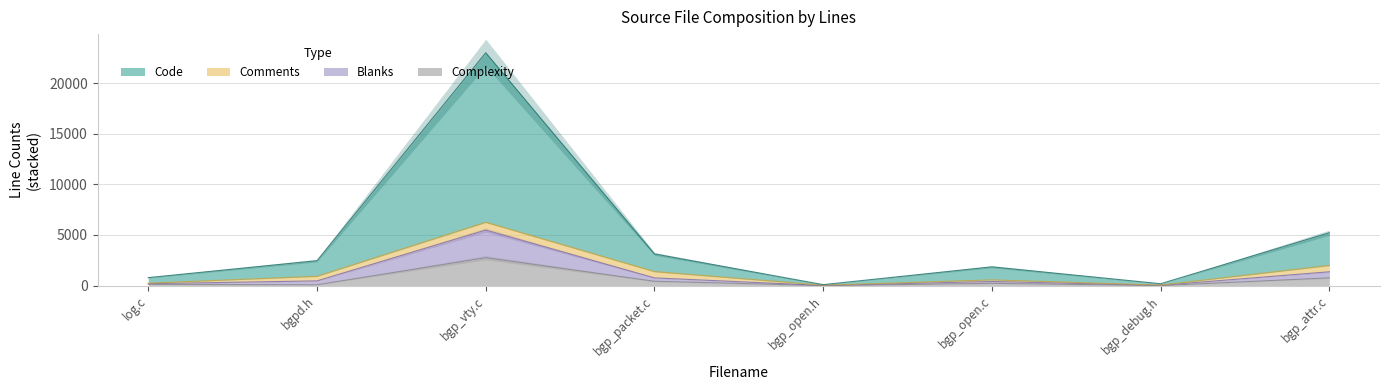

What is the difference between the Code values at bgp_open.c and bgp_attr.c?

3368